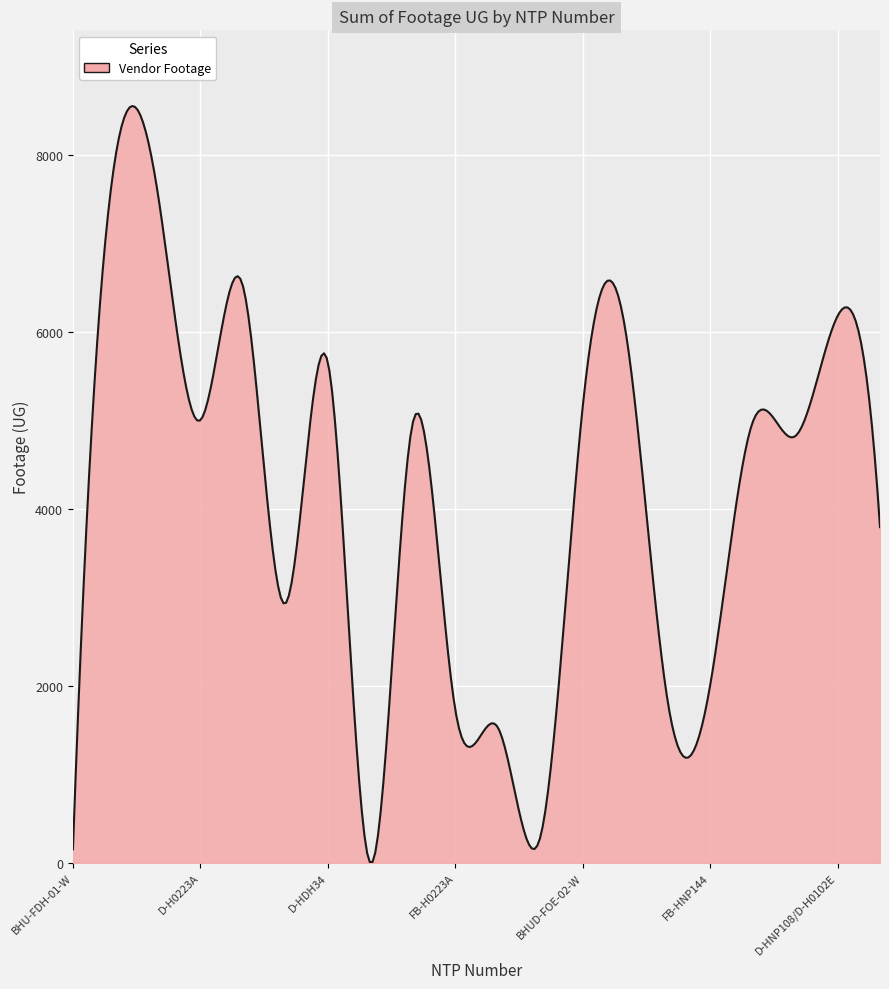

Does the chart display data point markers on the line(s)?

No